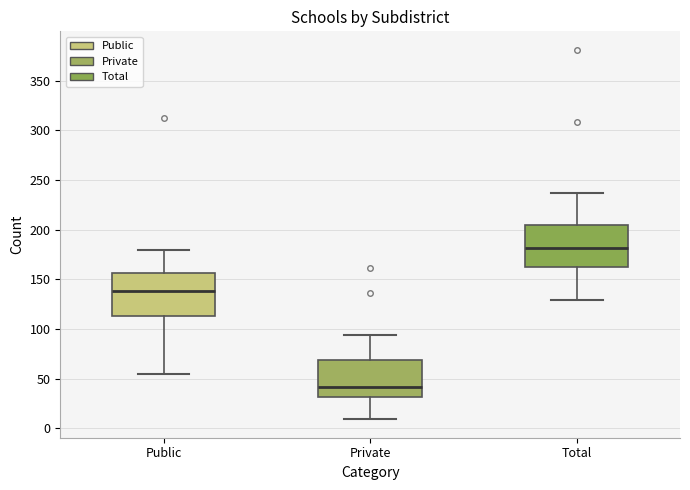

Where is the lower edge of the box for Private on the y-axis? The values are not printed on the chart, so give them approximately, as read against the axis.

30